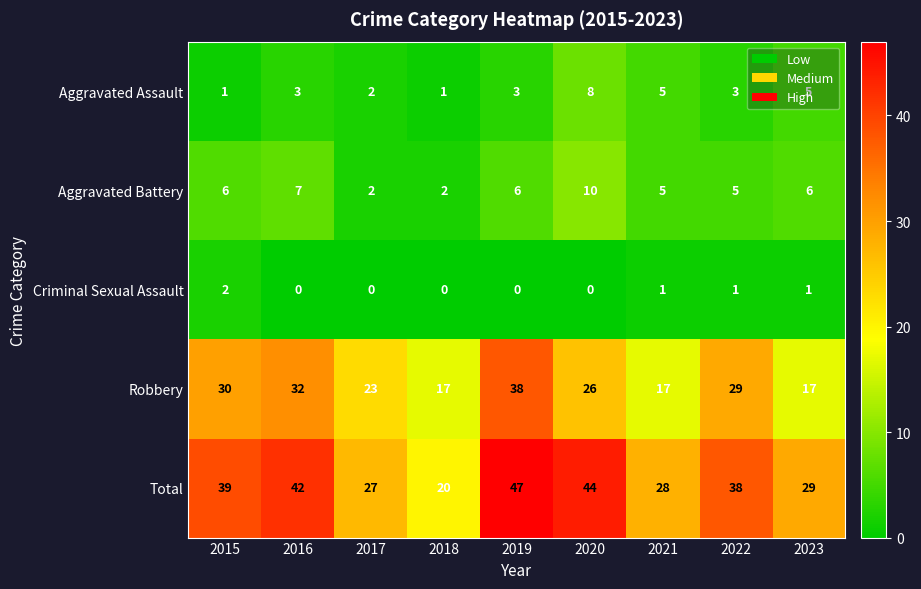

At 2016, list the series in order from largest to smallest.

Total, Robbery, Aggravated Battery, Aggravated Assault, Criminal Sexual Assault